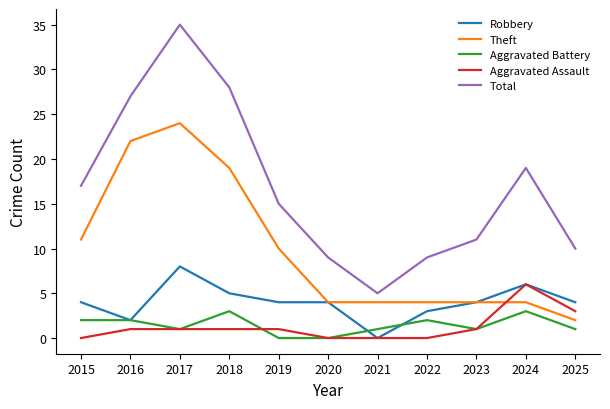

Reading left to right, what are all the values shown in this chart?

Robbery: 4	2	8	5	4	4	0	3	4	6	4
Theft: 11	22	24	19	10	4	4	4	4	4	2
Aggravated Battery: 2	2	1	3	0	0	1	2	1	3	1
Aggravated Assault: 0	1	1	1	1	0	0	0	1	6	3
Total: 17	27	35	28	15	9	5	9	11	19	10